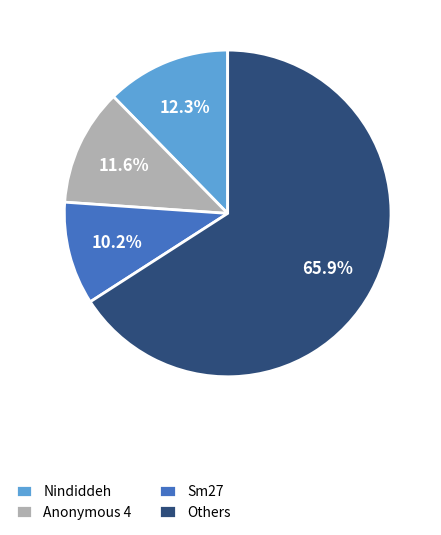

Which category has the biggest portion of the pie?

Others